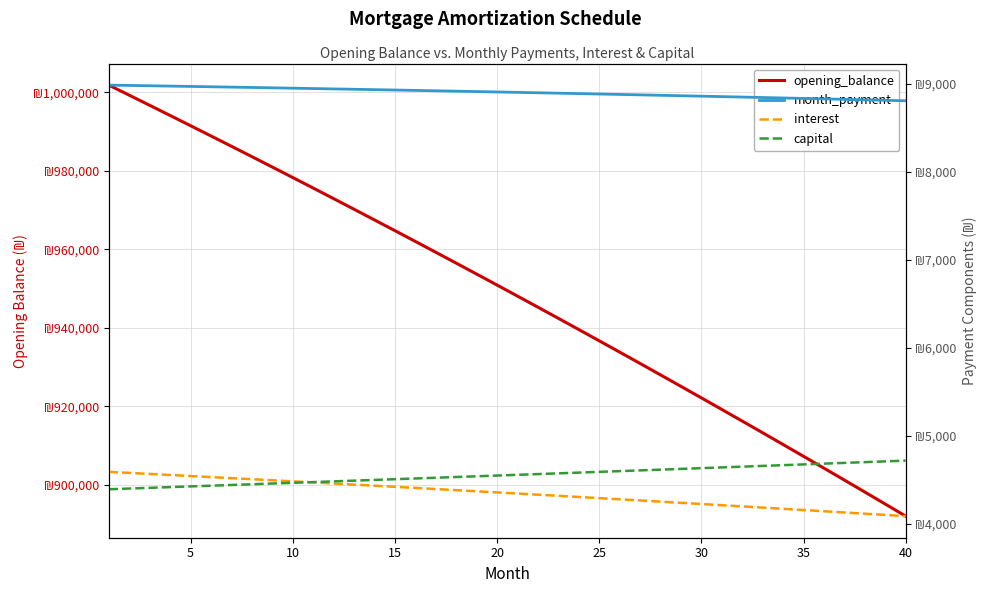

The value of interest at 10 is 4483.8. True or false?

True